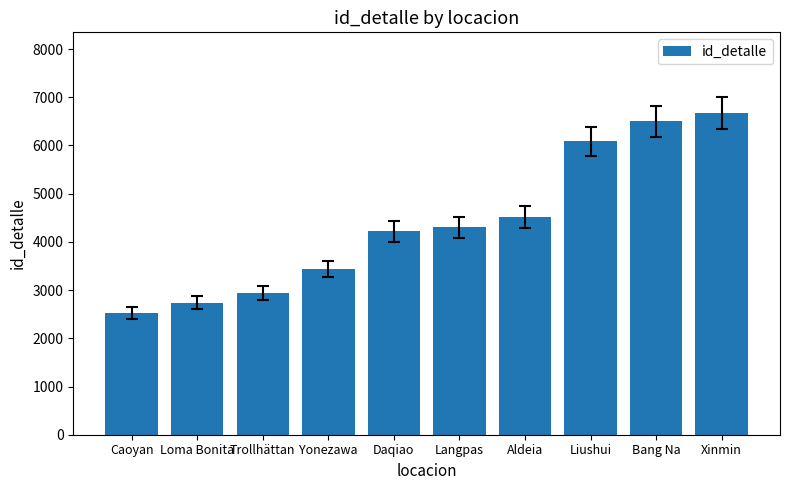

How many bars are there in total?

10